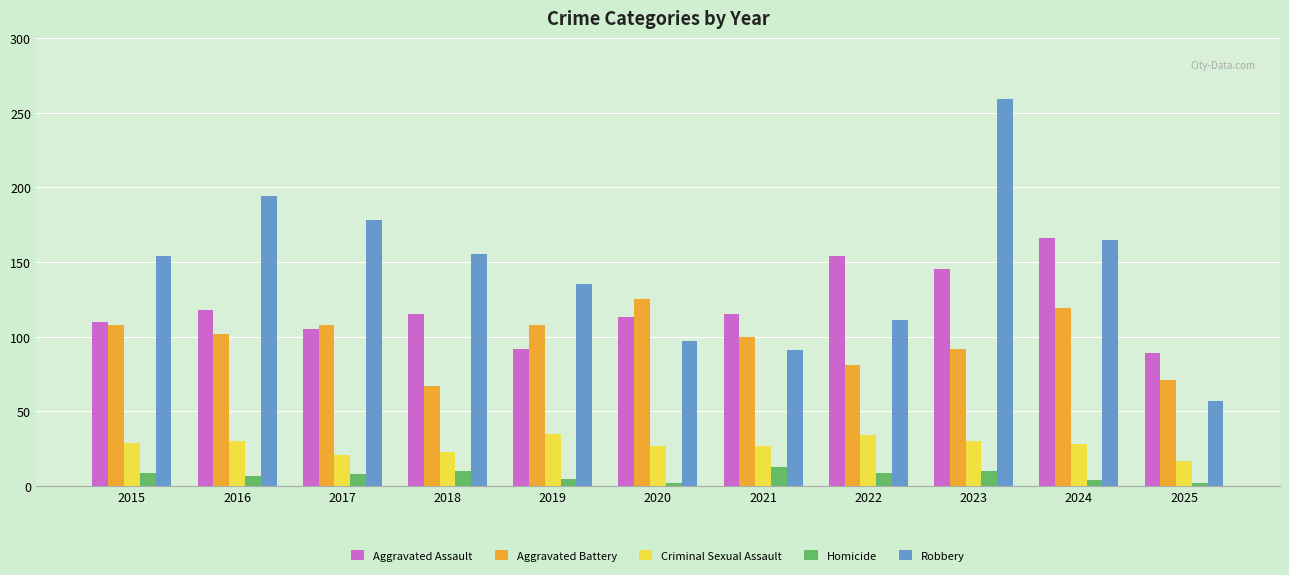

At which label does Aggravated Assault reach its peak?

2024